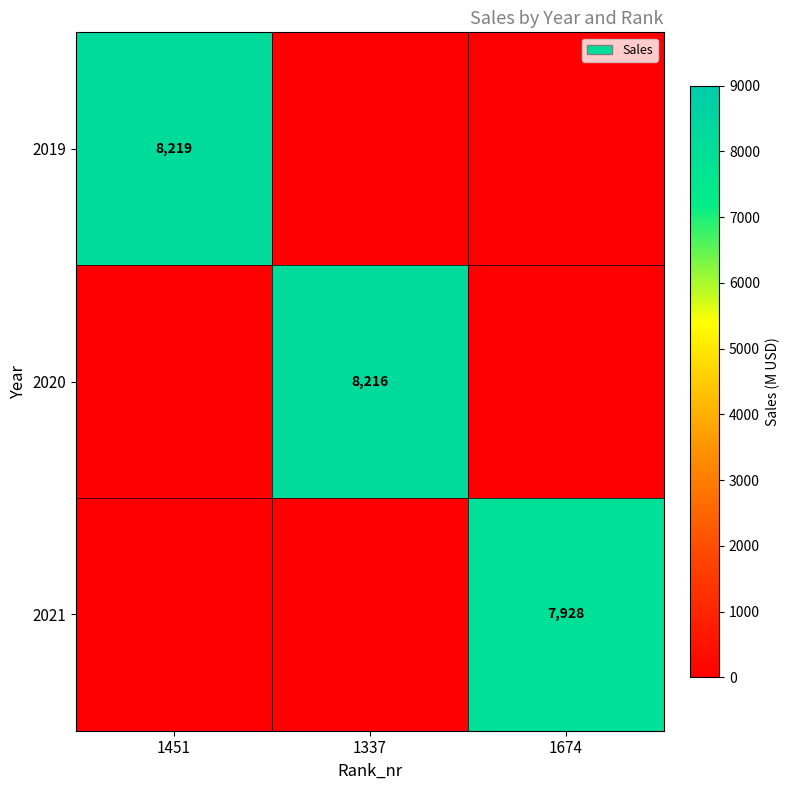

Is it true that 2021 equals 7928 at 1674?

True